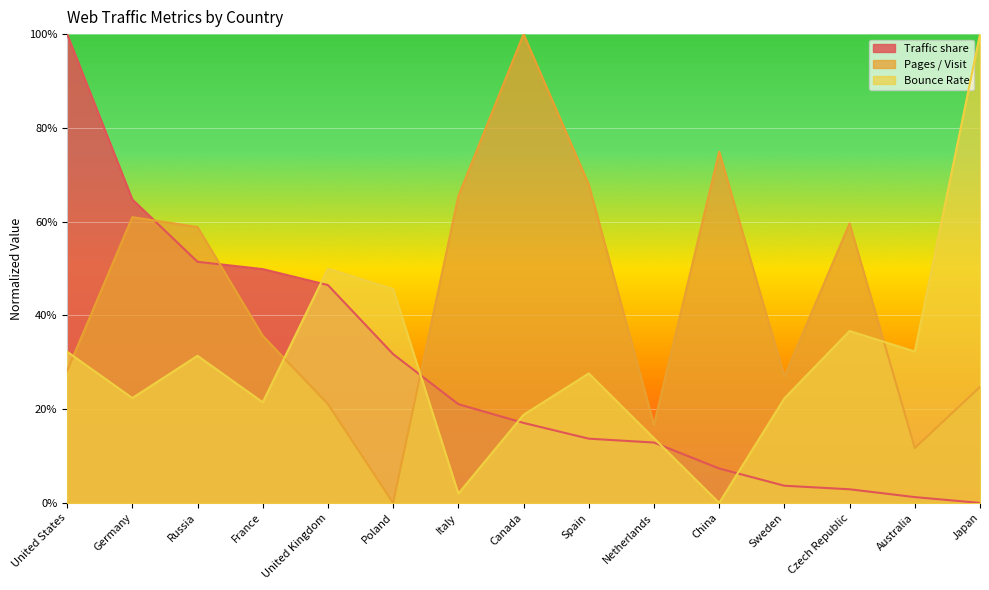

Where do Pages / Visit and Bounce Rate first cross each other?

United States and Germany